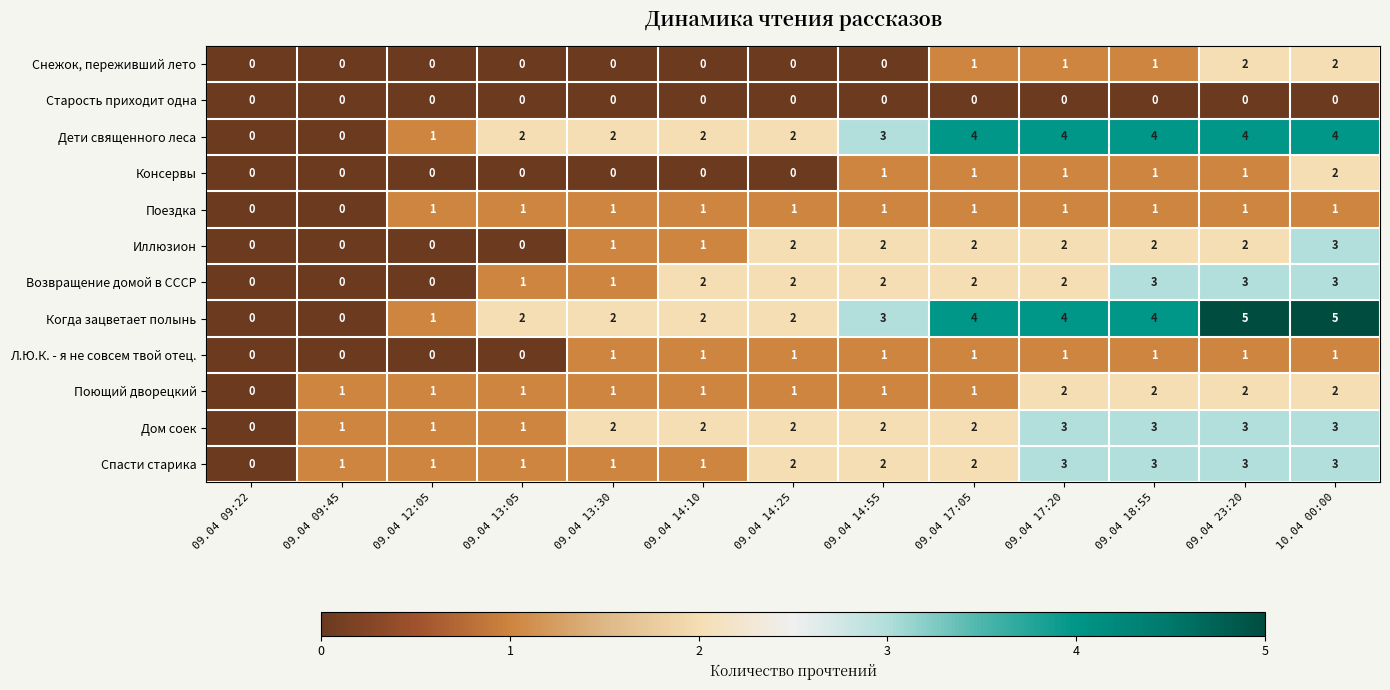

What is the difference between the maximum and minimum values in the Возвращение домой в СССР series?

3